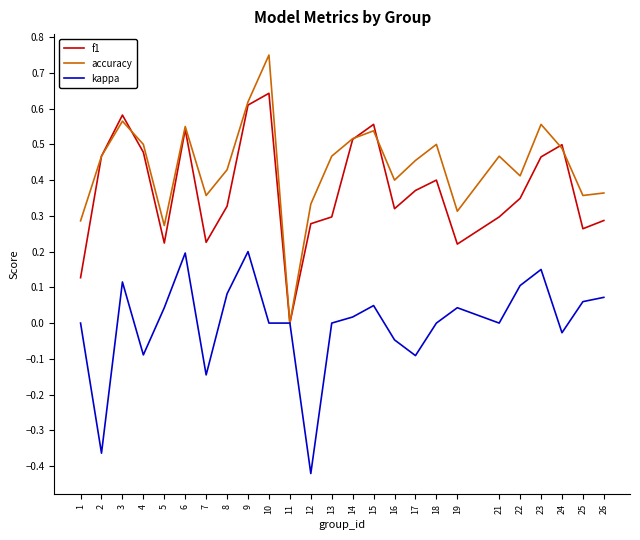

At which label is accuracy closest to 0?

11